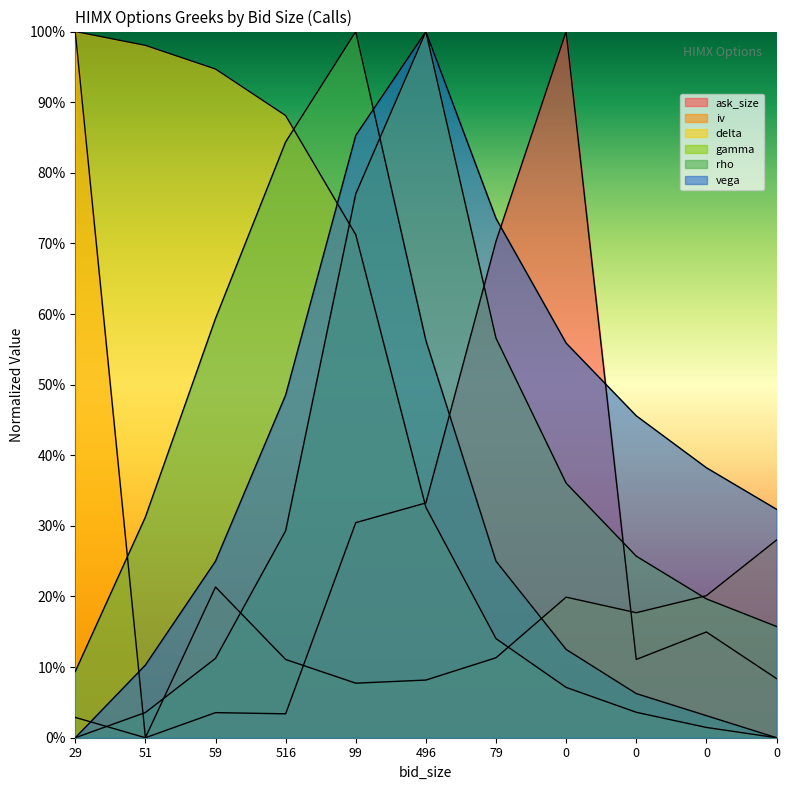

How many values in the rho series exceed 0?

10